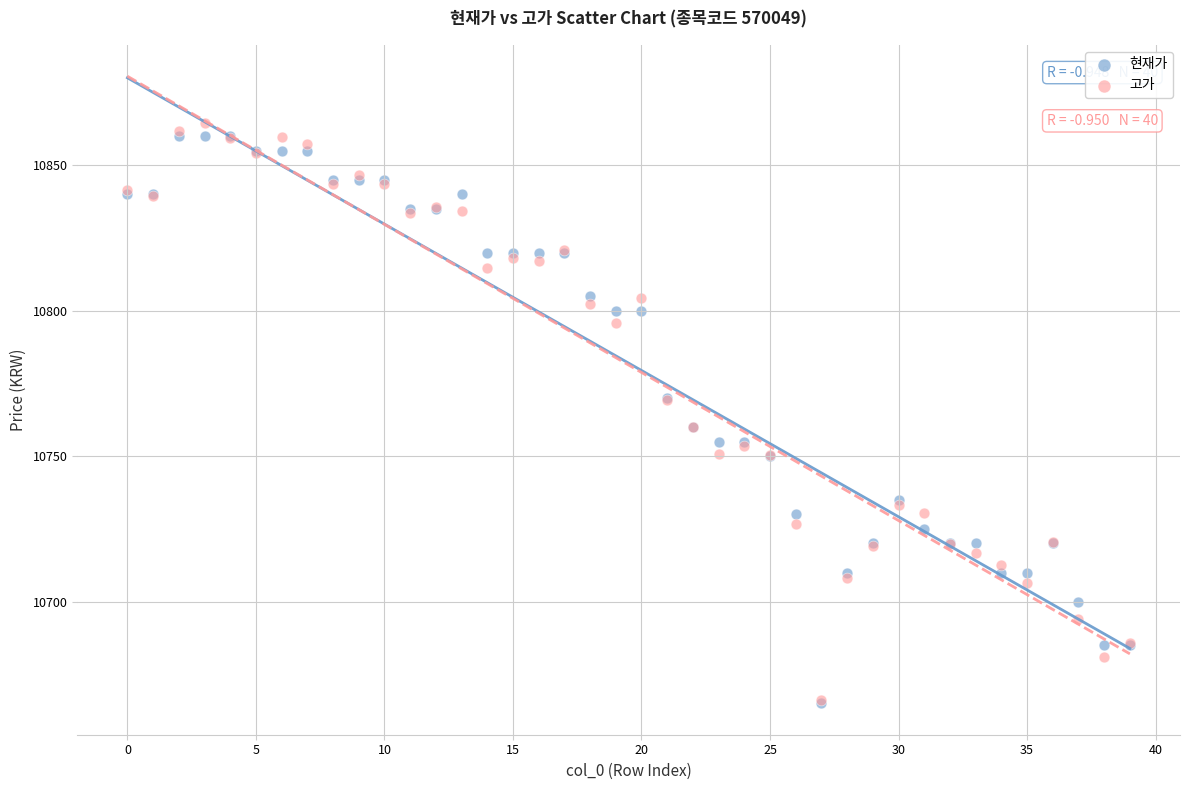

What are all the series names shown in the legend?

현재가, 고가